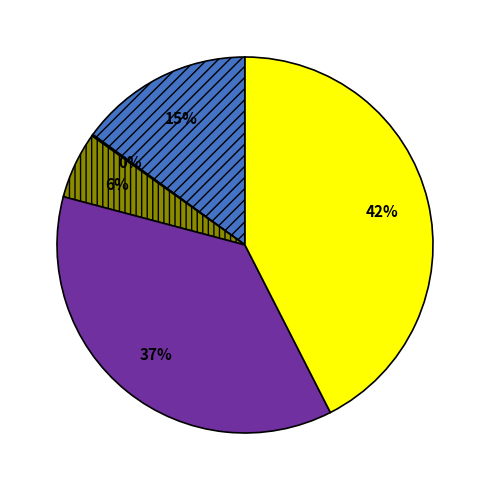

Is there any slice that represents more than half of the pie?

No